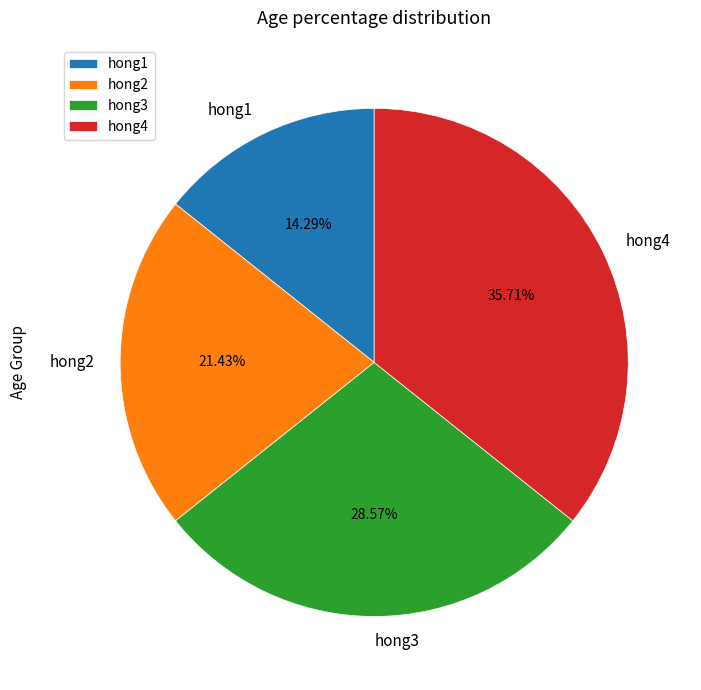

How much of the chart is everything except hong2?

78.6%